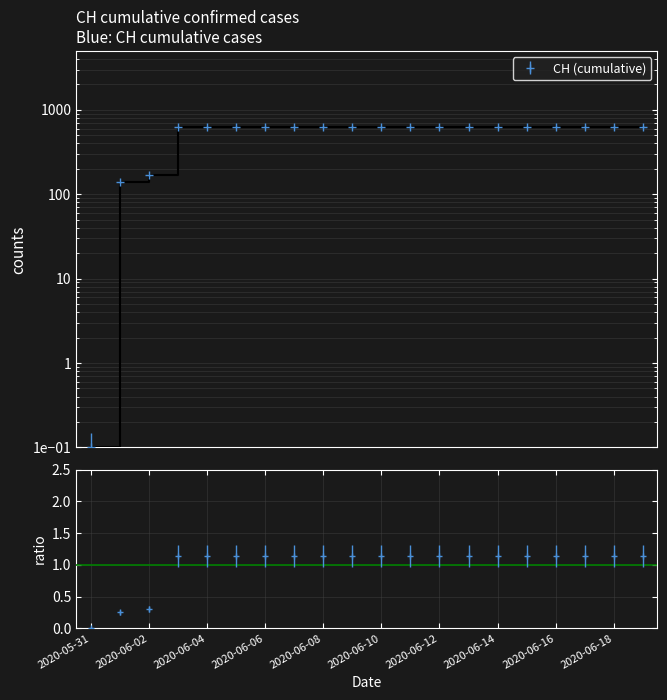

Where is the data nearest to the value 0?

2020-05-31